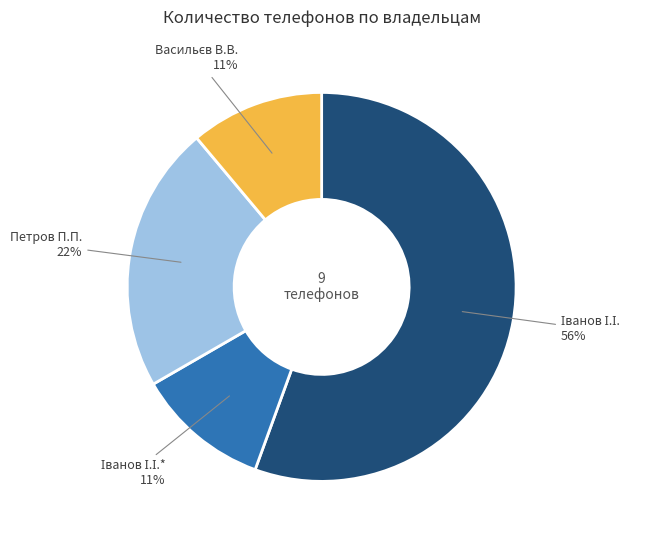

To the nearest percent, what percentage of the pie is Петров П.П. 22%?

22%